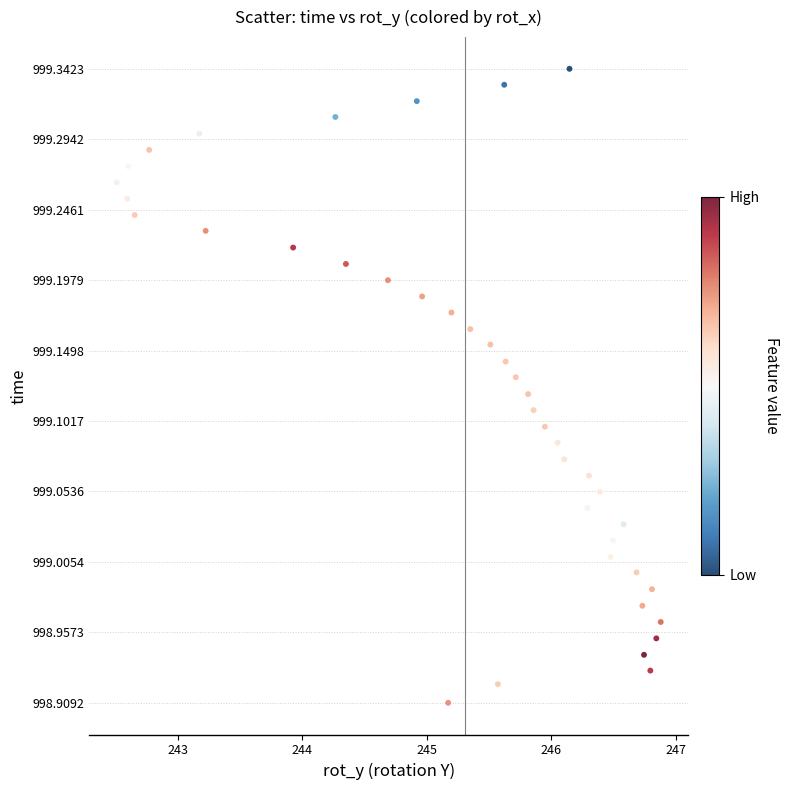

What is the range of X values (max minus min)?

4.4